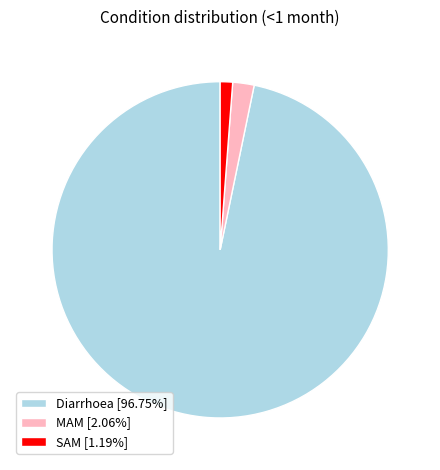

Which slice is the largest?

Diarrhoea